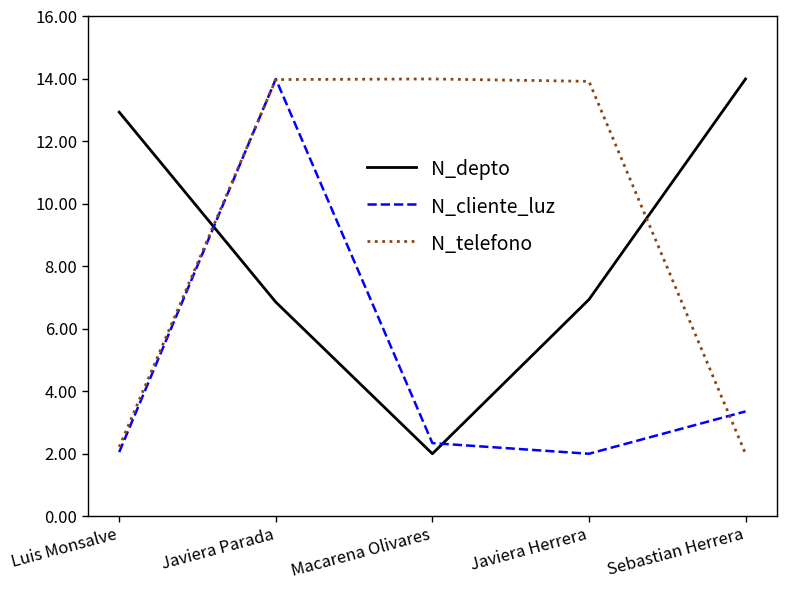

True or false: N_cliente_luz has more than 0 points higher than both neighbors.

True